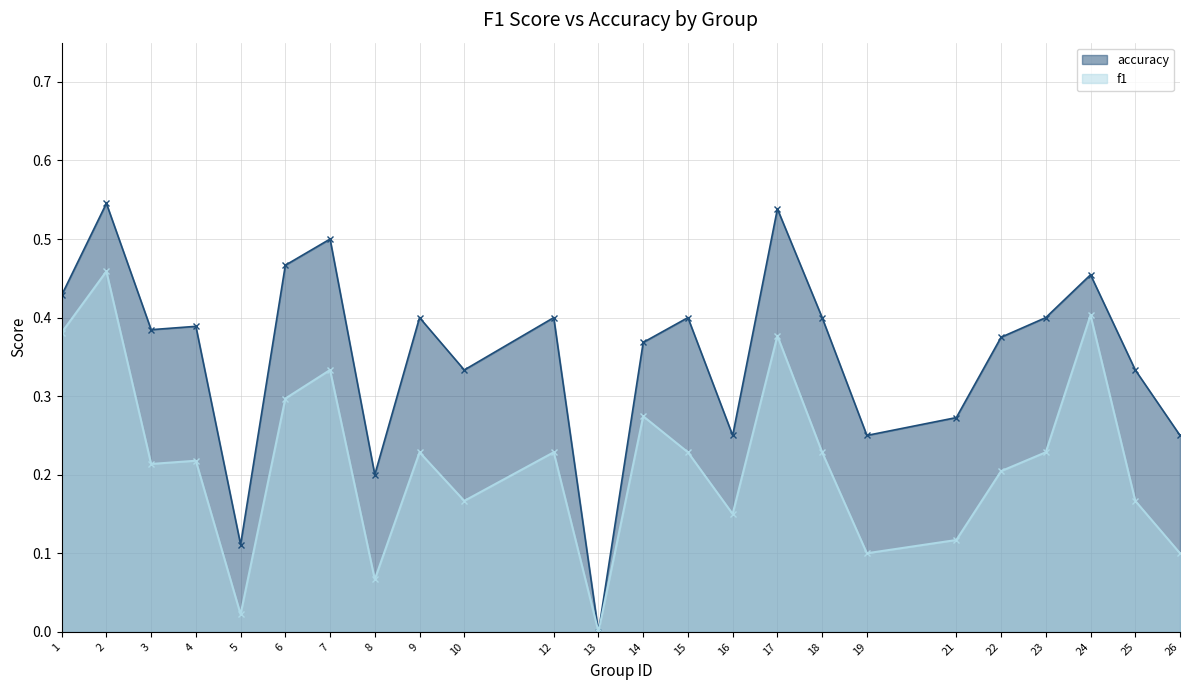

Which series has the largest total across all categories?

accuracy